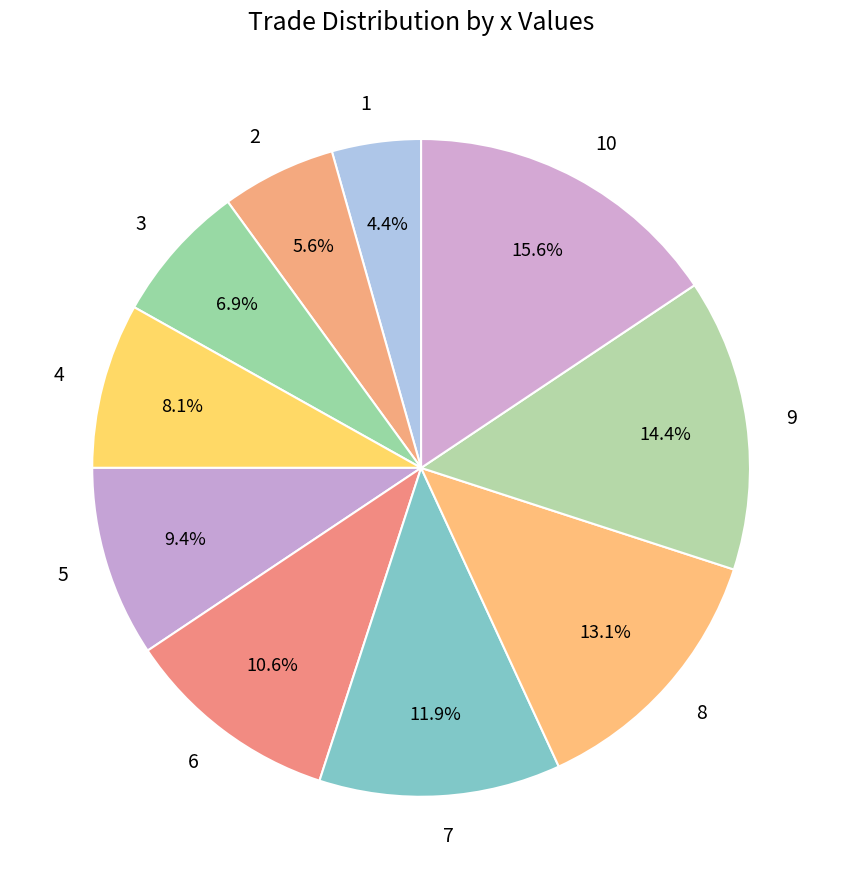

How many slices are in this pie chart?

10